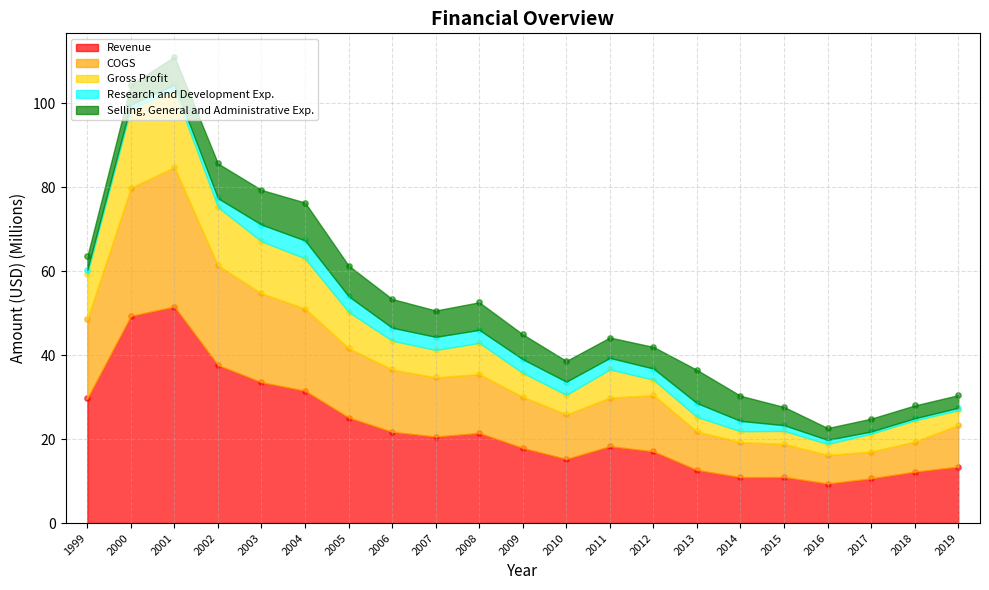

At which category is the sum across all series the highest?

2001